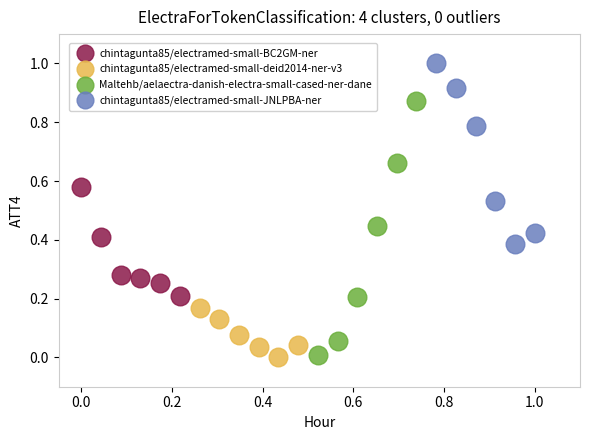

Which series contains the highest Y value?

chintagunta85/electramed-small-JNLPBA-ner